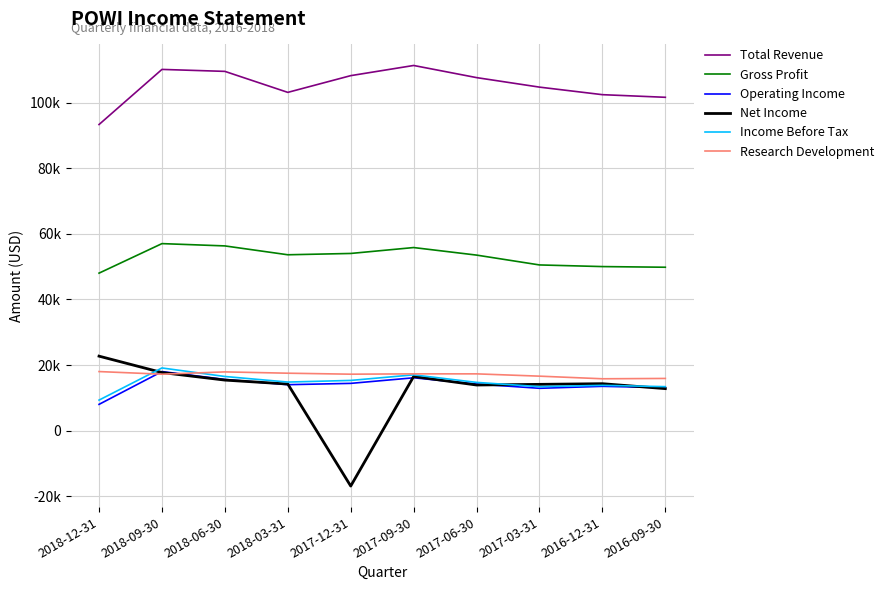

At how many categories does at least one series exceed 17564?

10